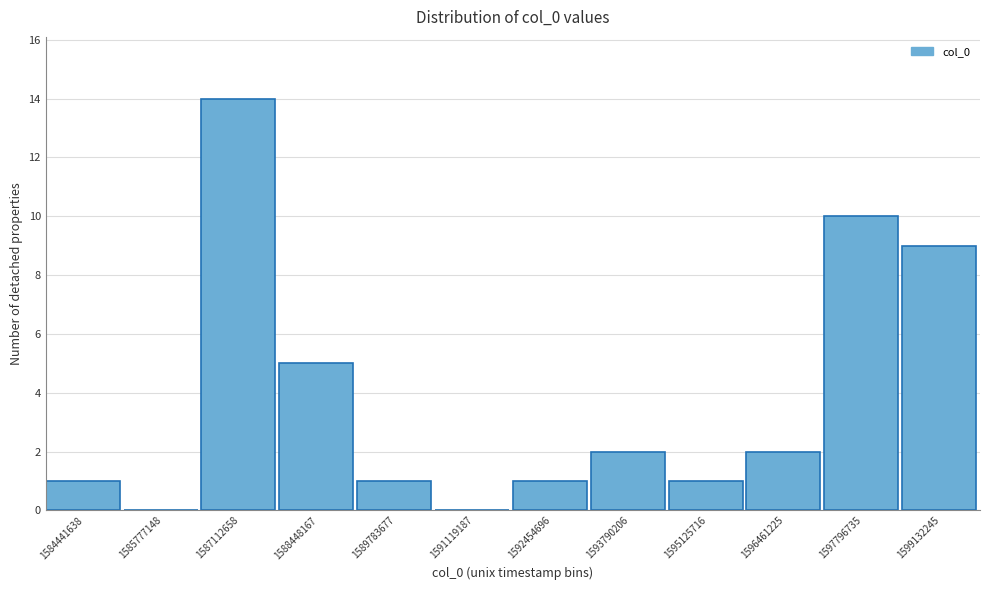

How tall is the bar that spans 1595800000 to 1597200000 on the x-axis? Neither the bar edges nor the heights are printed on the chart, so give them approximately, as read against the axes.

2